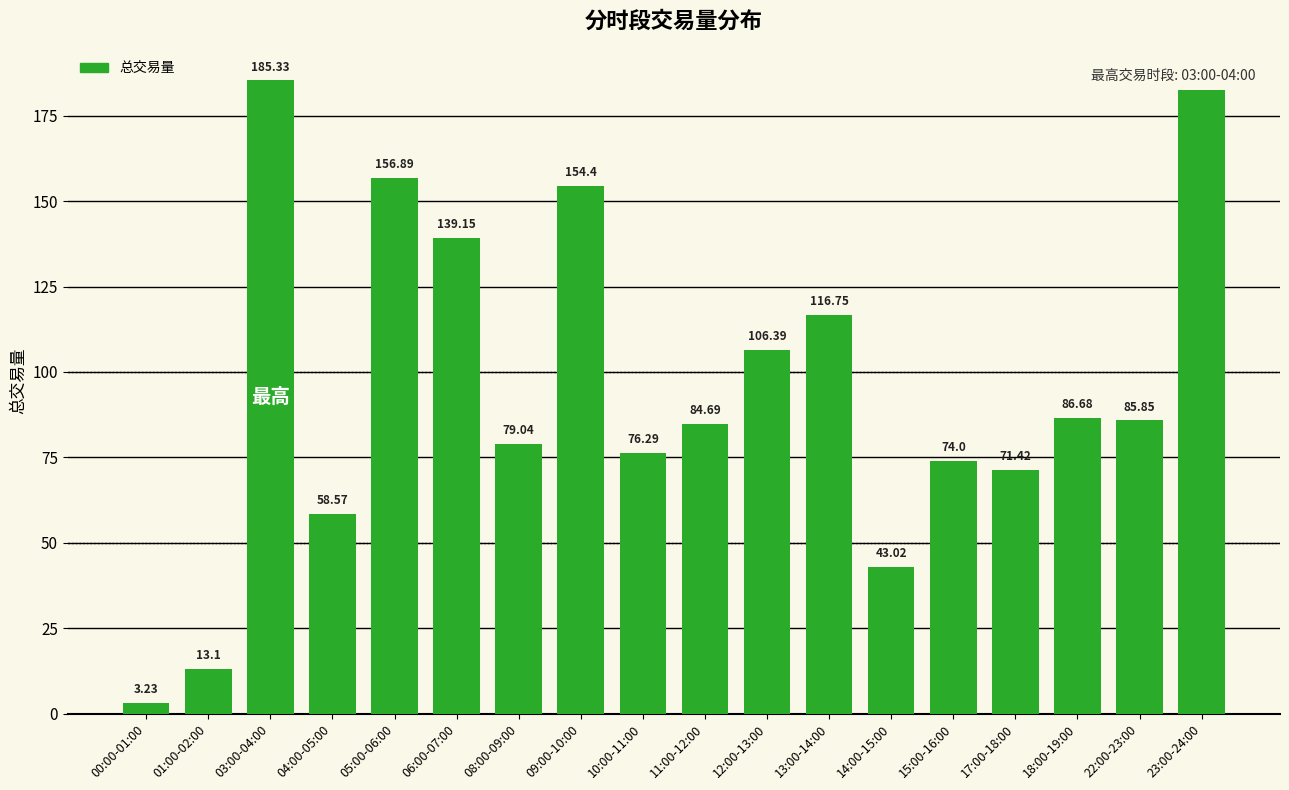

Approximately how many times larger is the value at 08:00-09:00 compared to 18:00-19:00?

0.9